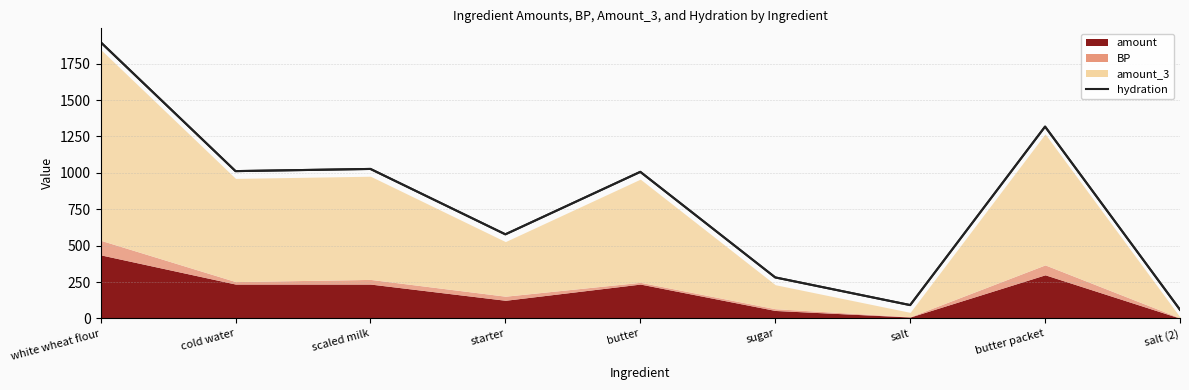

What is the label of the 1st point from the left?

white wheat flour